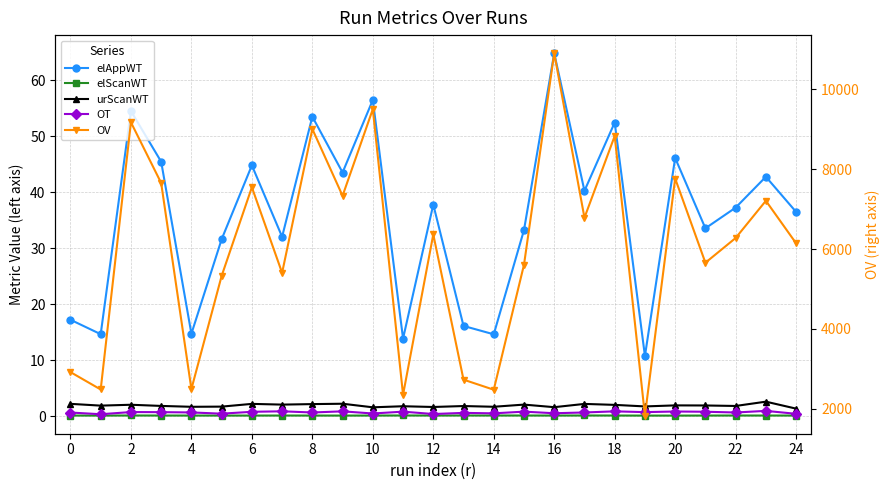

What is the label of the 7th point from the right?

18